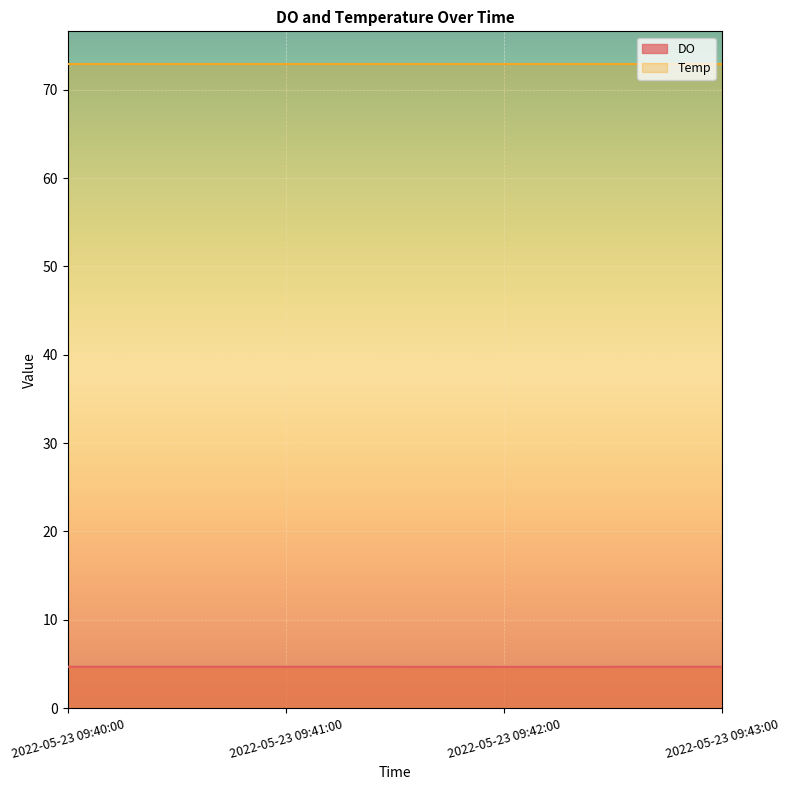

Does the chart display data point markers on the line(s)?

No